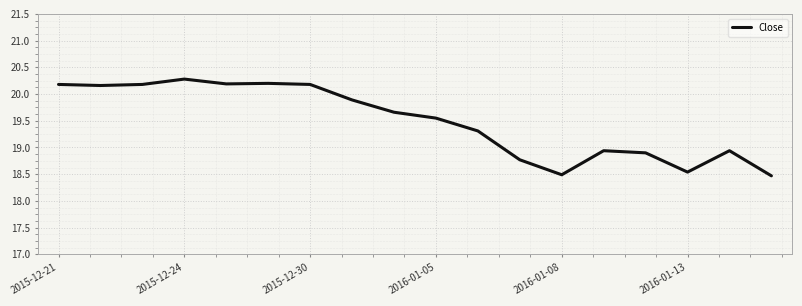

What is the greatest value displayed?

20.3